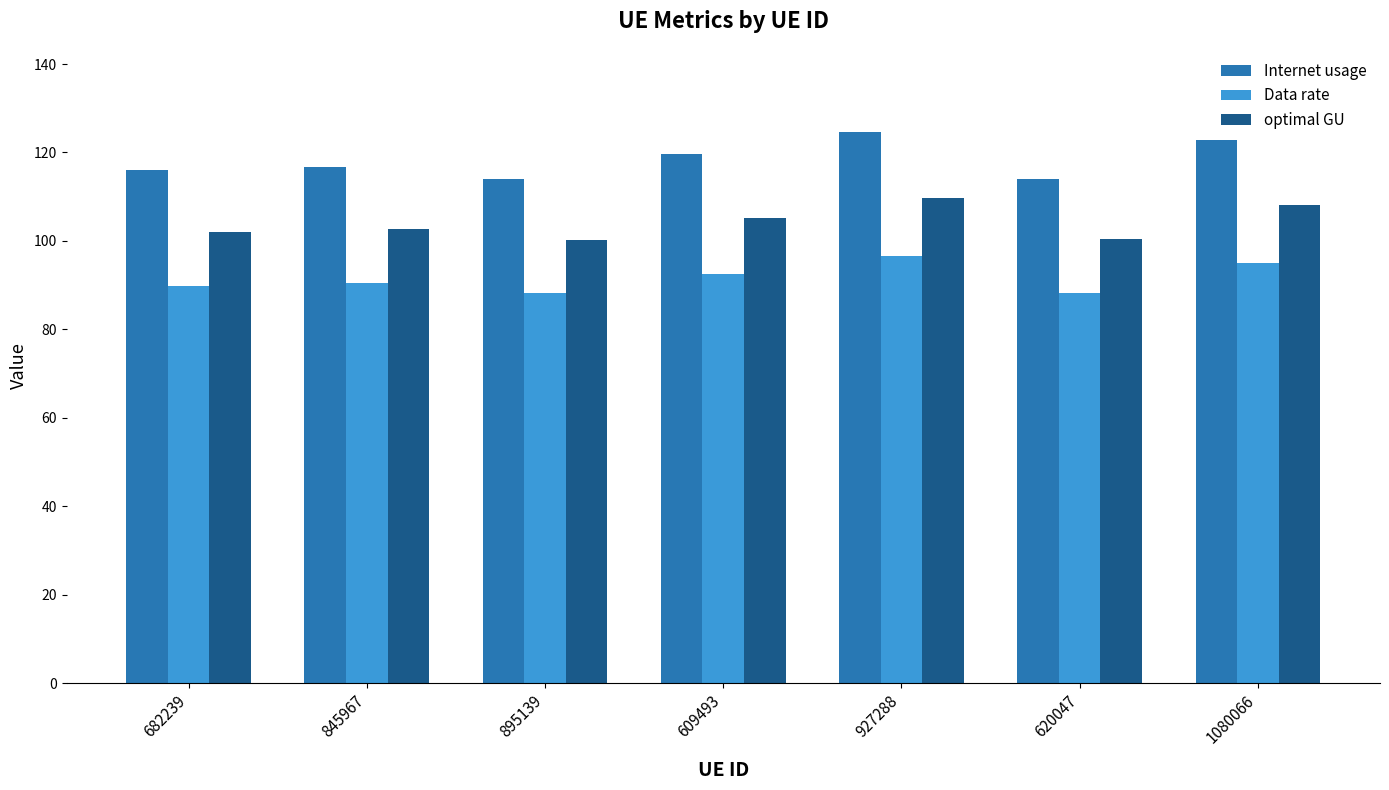

What is the value of the Data rate bar at the 1st from the left?

89.8